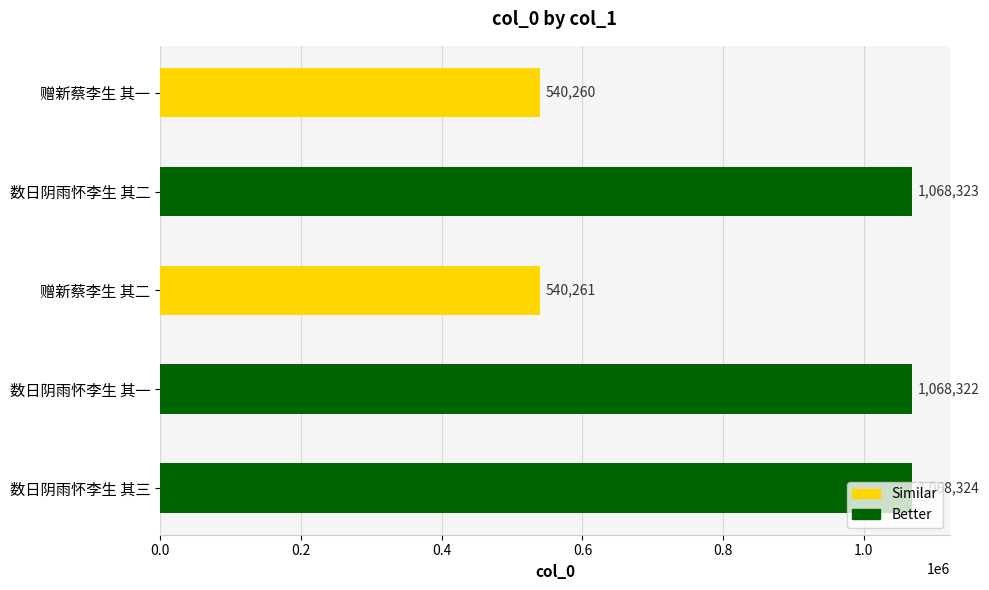

Approximately how many times larger is the value at 数日阴雨怀李生 其一 compared to 数日阴雨怀李生 其三?

1.0